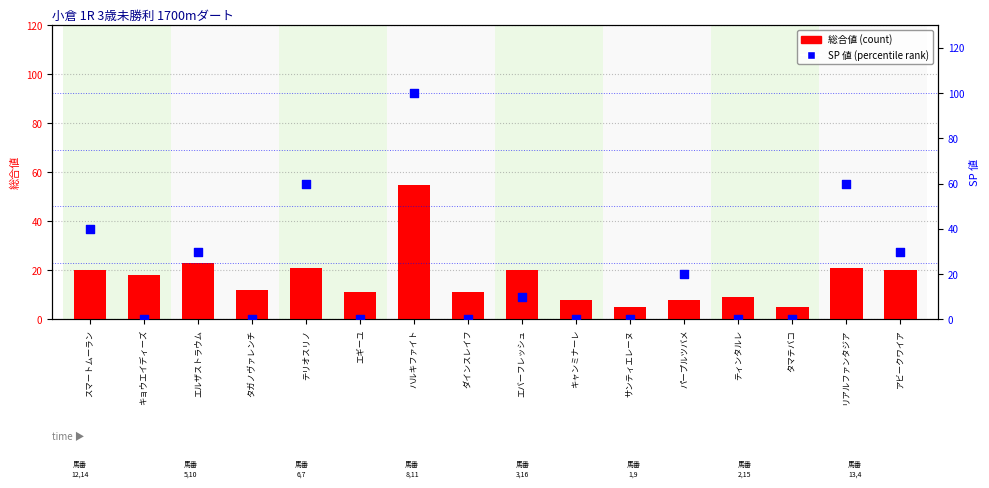

Which series has the largest total across all categories?

SP 値